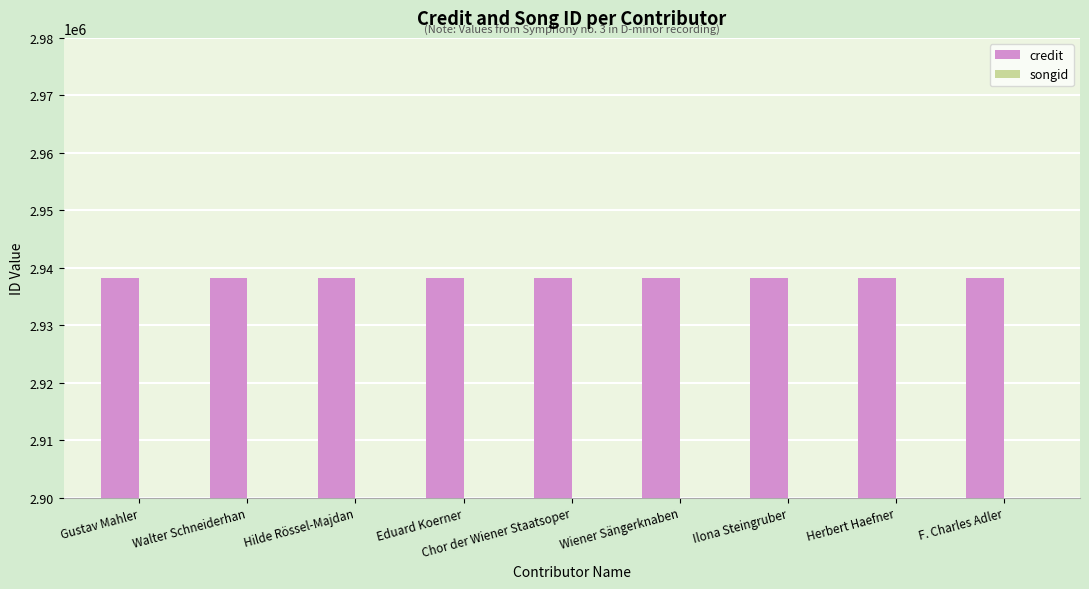

Count the number of categories in the chart.

9